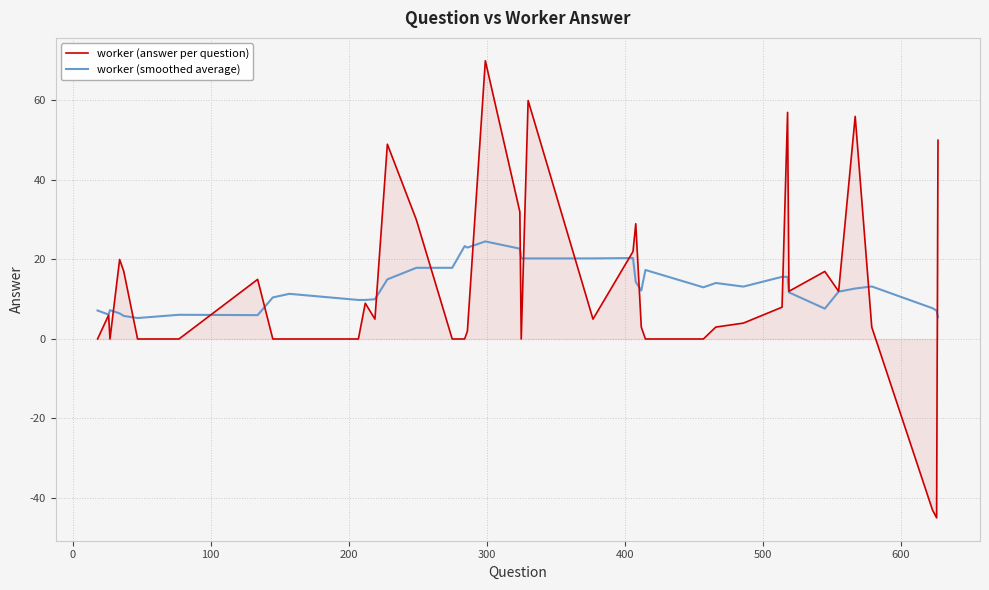

What is the maximum value shown in the chart?

70.0